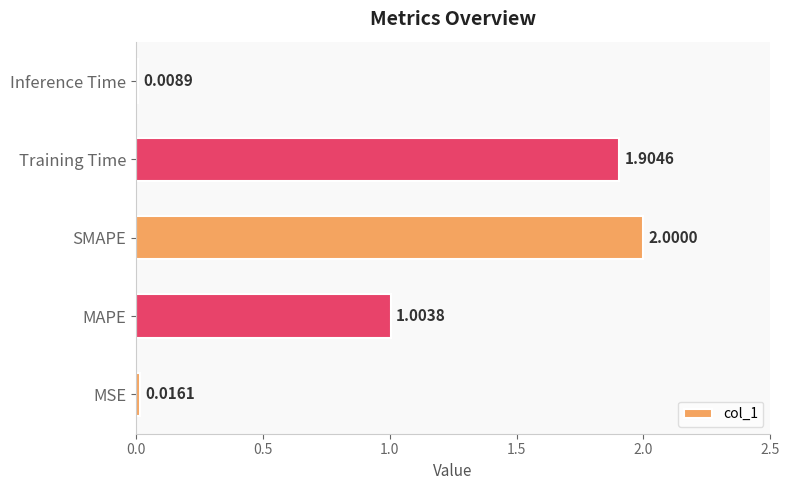

Does the chart contain stacked bars?

No